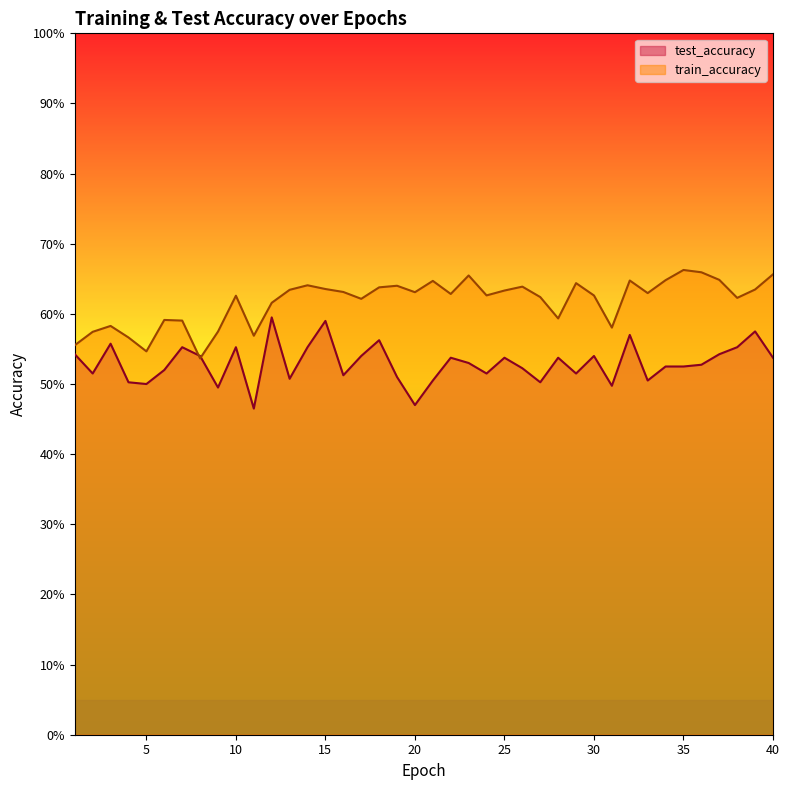

What is the approximate value of train_accuracy at 2?

0.6